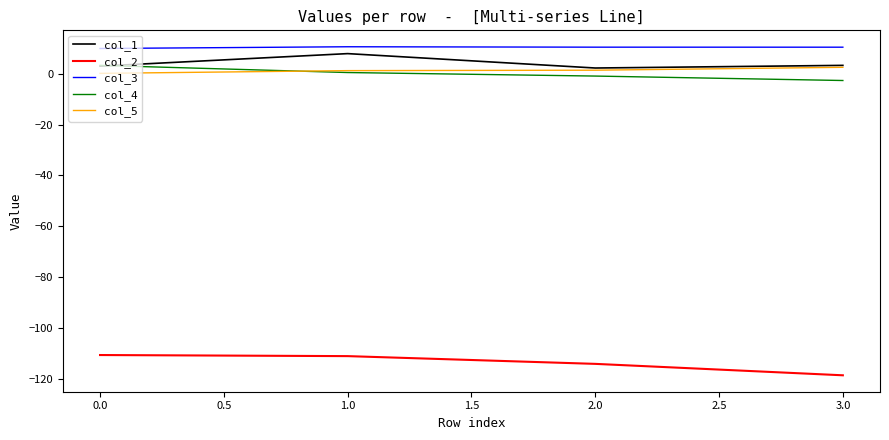

Which series has the largest total across all categories?

col_3